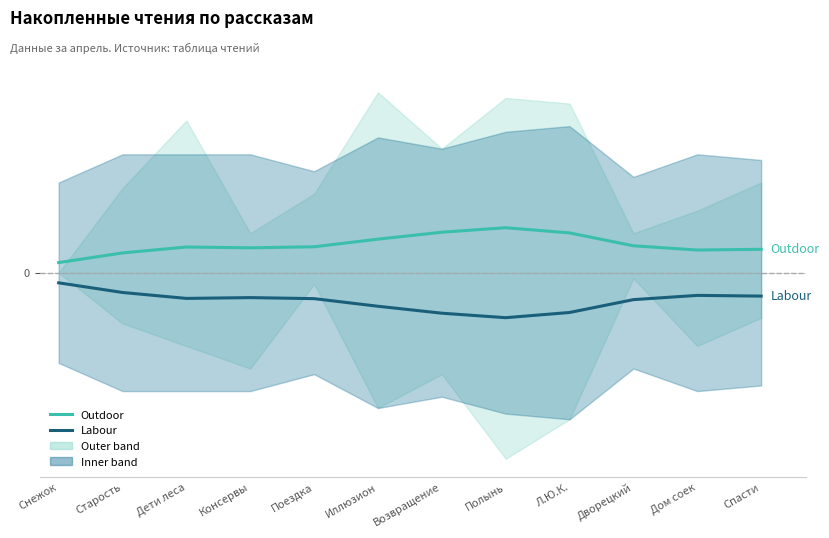

The Outdoor series shows 0.9 at Возвращение. True or false?

True